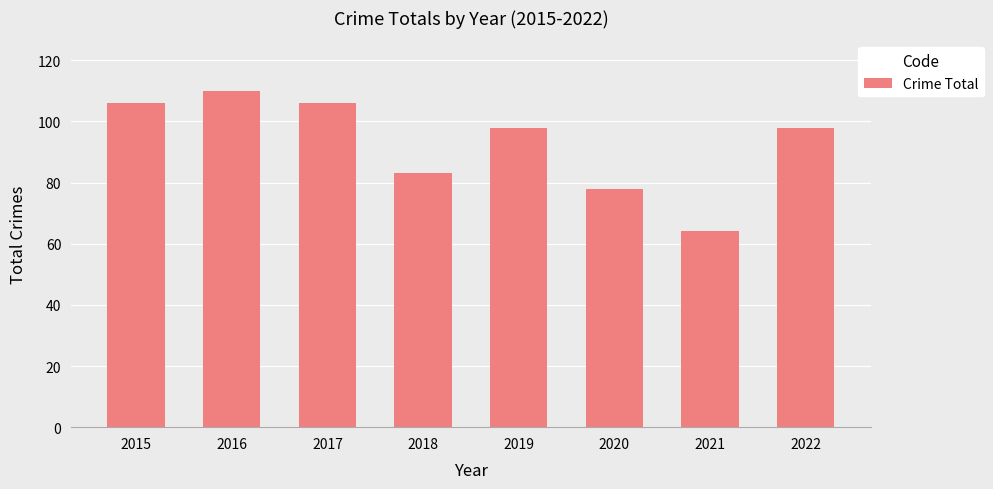

Read the value at 2019, to the nearest 5.

100